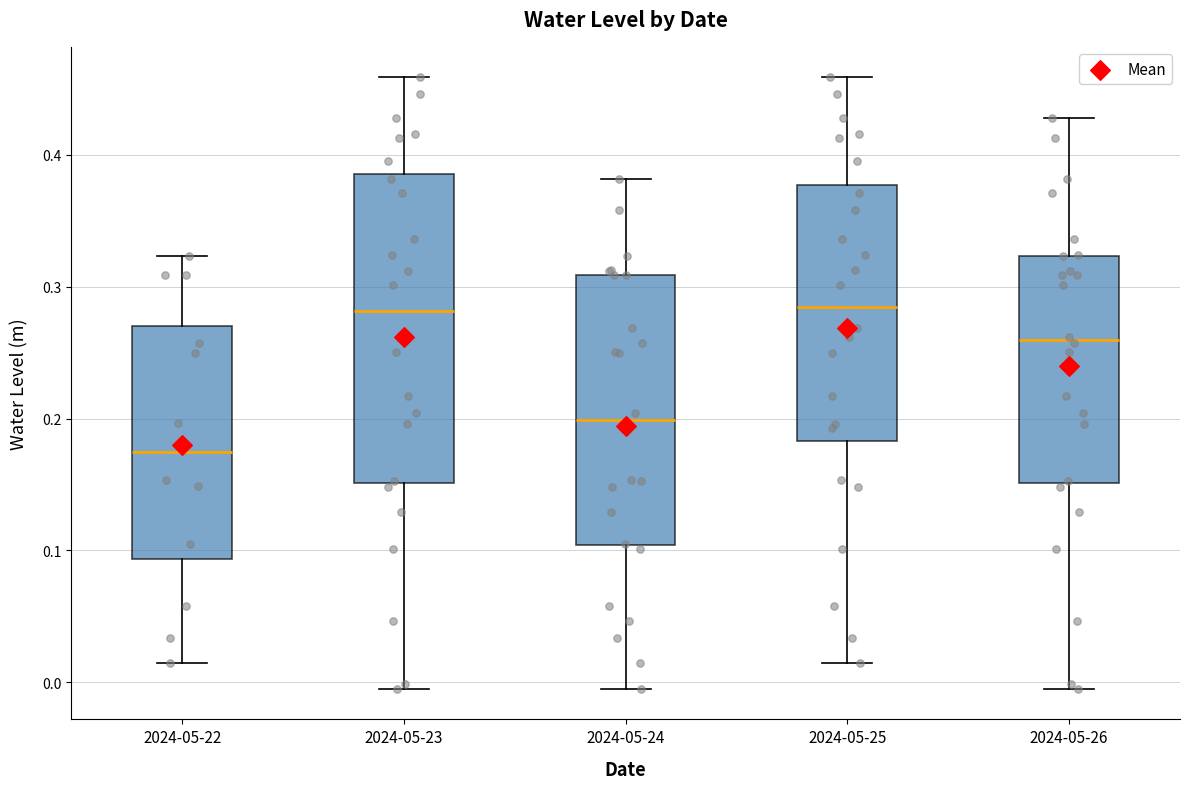

Where does the median line of the box for 2024-05-22 sit on the y-axis? The values are not printed on the chart, so give them approximately, as read against the axis.

0.17